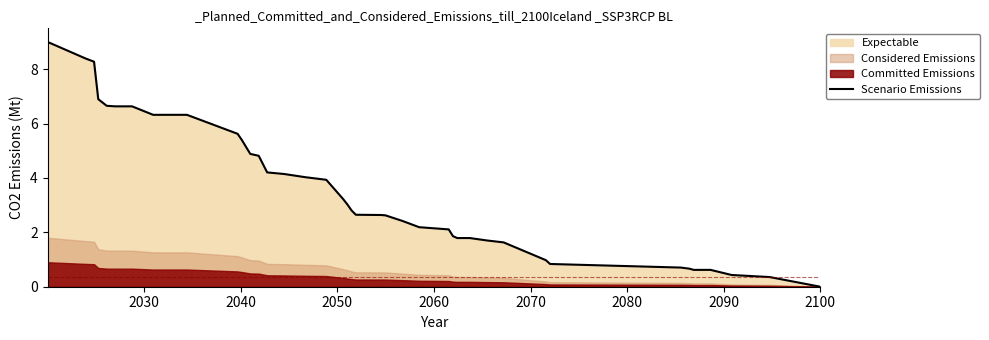

What is the average value?

3.5